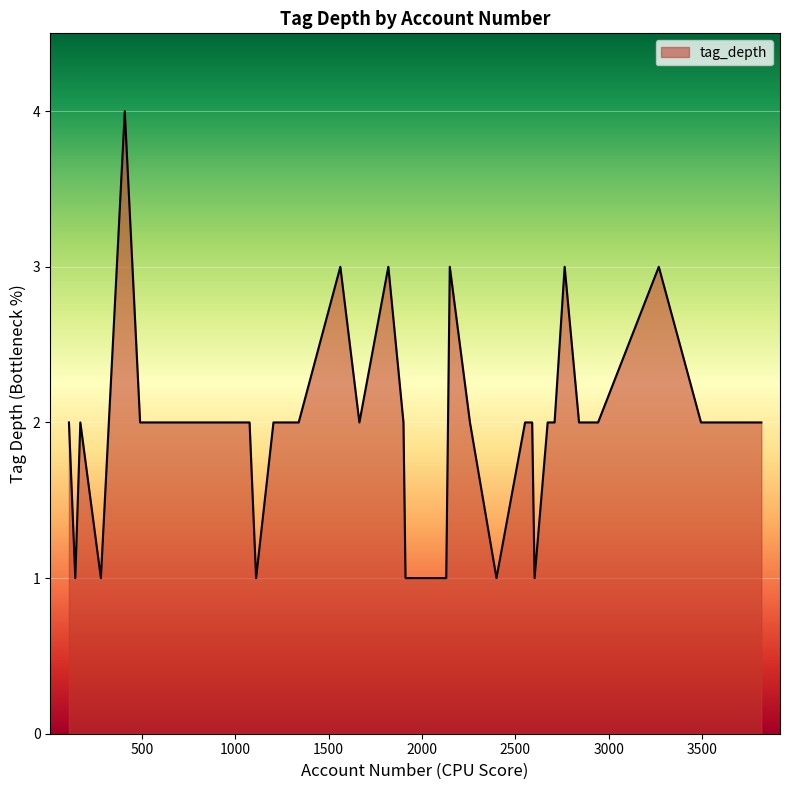

Count the values in the range 2 to 3.

32